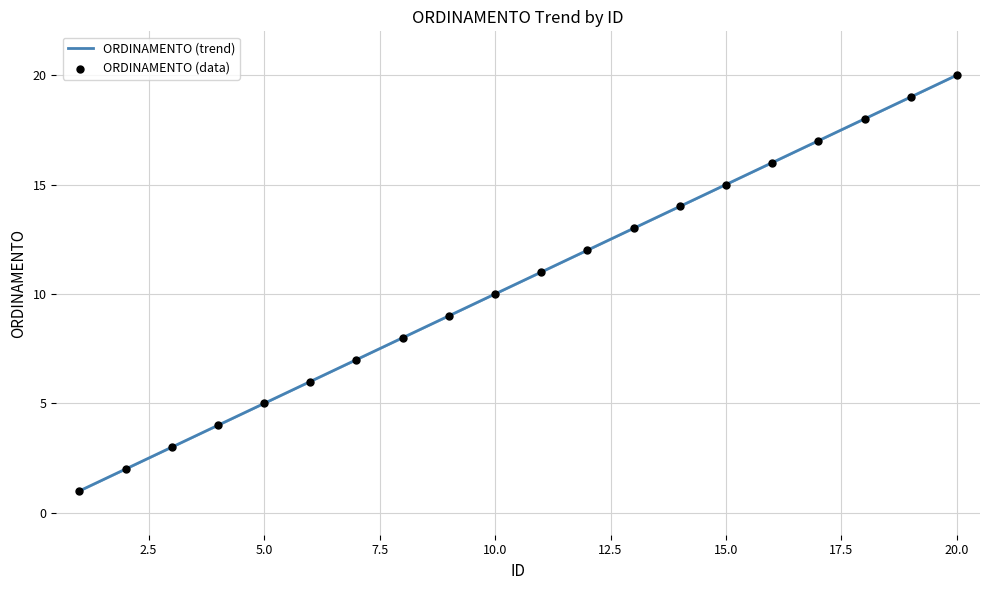

What is the difference between the maximum and minimum values?

19.0